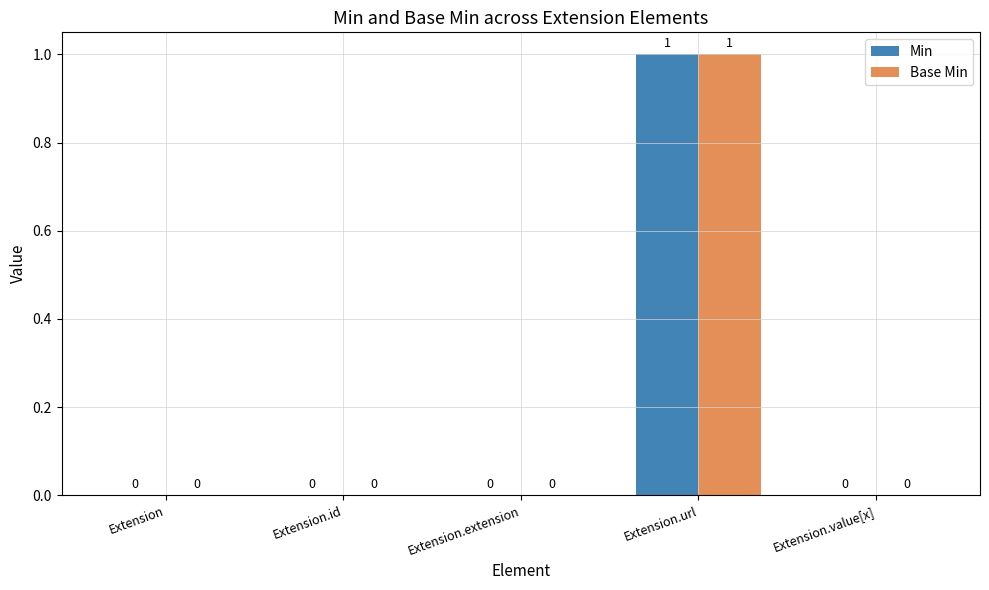

At which category does the chart reach its peak across all series?

Extension.url